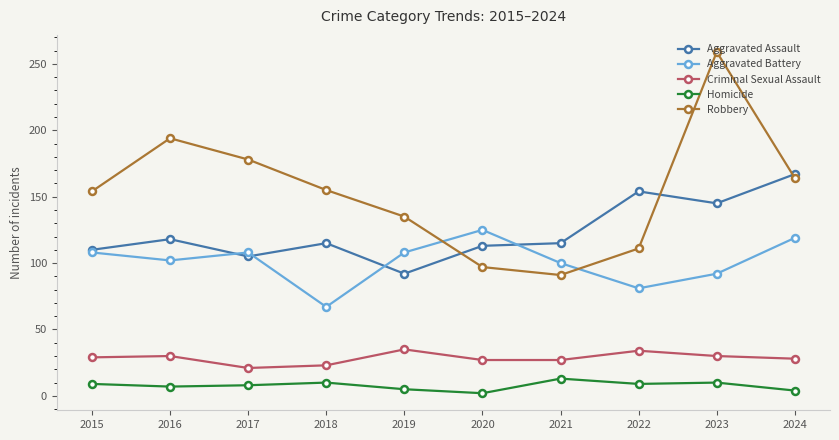

The value of Robbery at 2017 is 178. True or false?

True